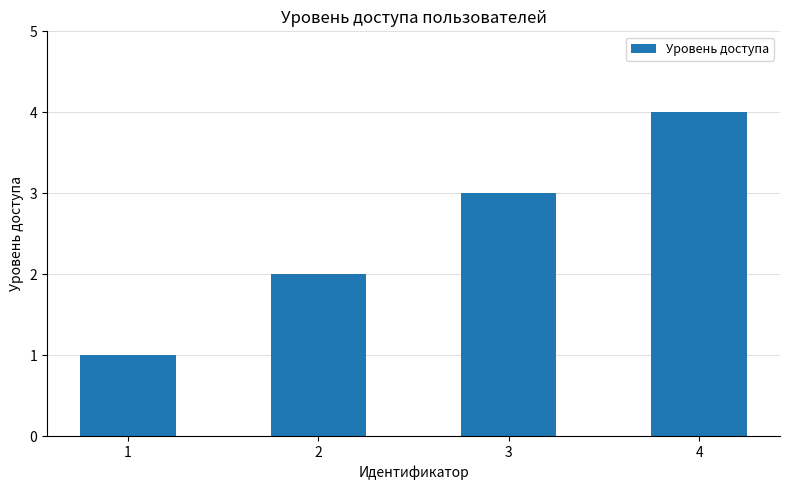

What is the change in value from 3 to 4?

+1